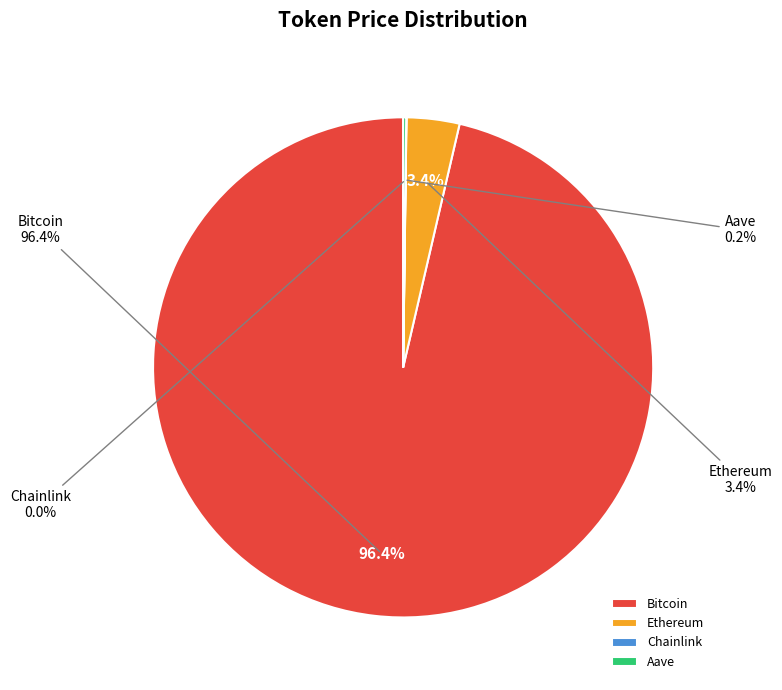

Approximately how many times larger is the value at Bitcoin compared to Chainlink?

6164.9